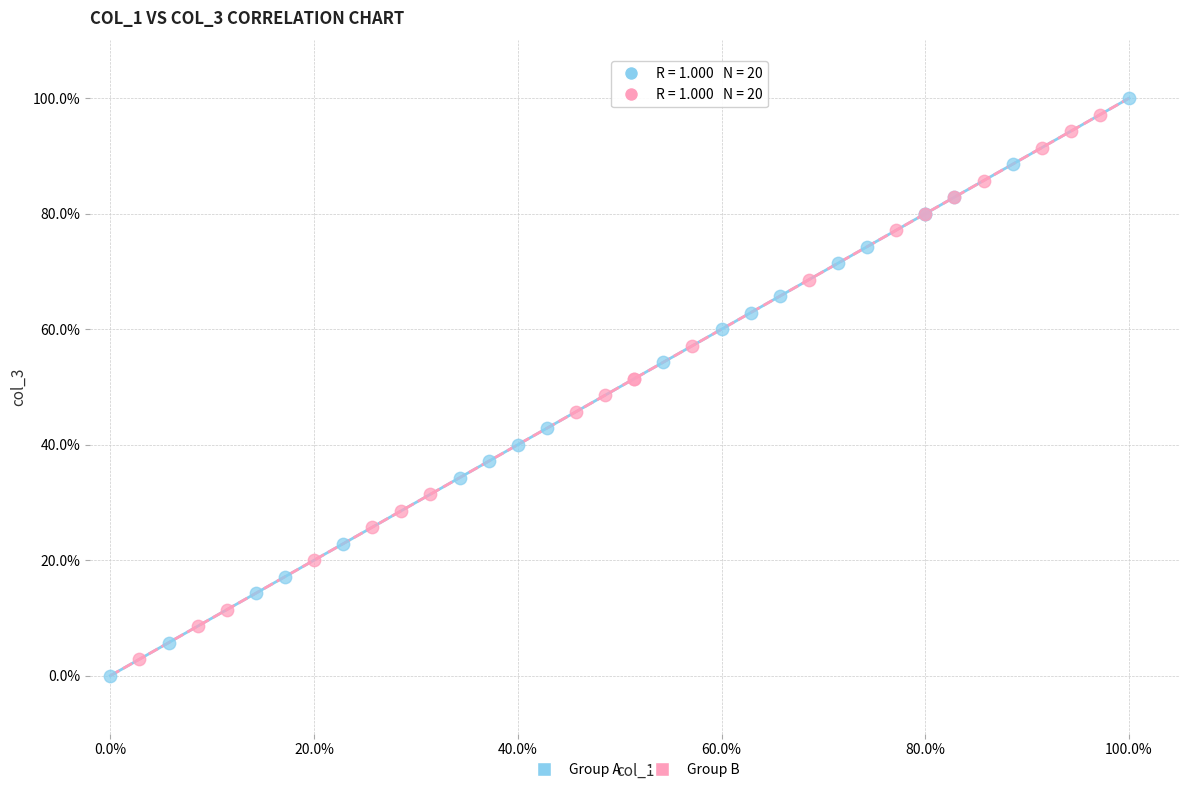

What are all the series names shown in the legend?

Group A, Group B